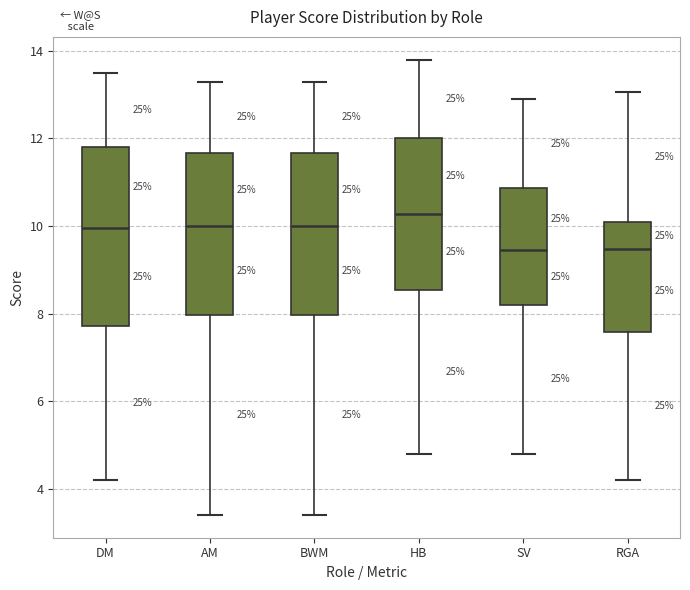

Where is the lower edge of the box for HB on the y-axis? The values are not printed on the chart, so give them approximately, as read against the axis.

8.6